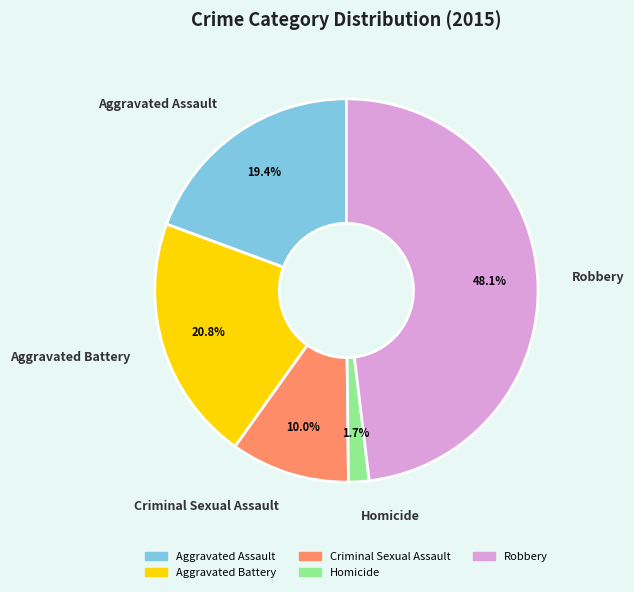

To the nearest percent, what is the difference between the Robbery and Criminal Sexual Assault slice percentages?

38%